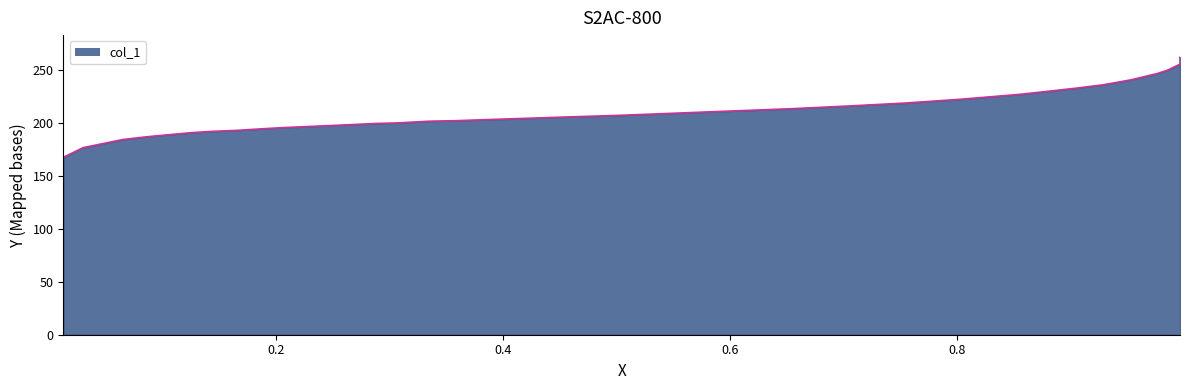

What is the difference between the maximum and minimum values?

94.5